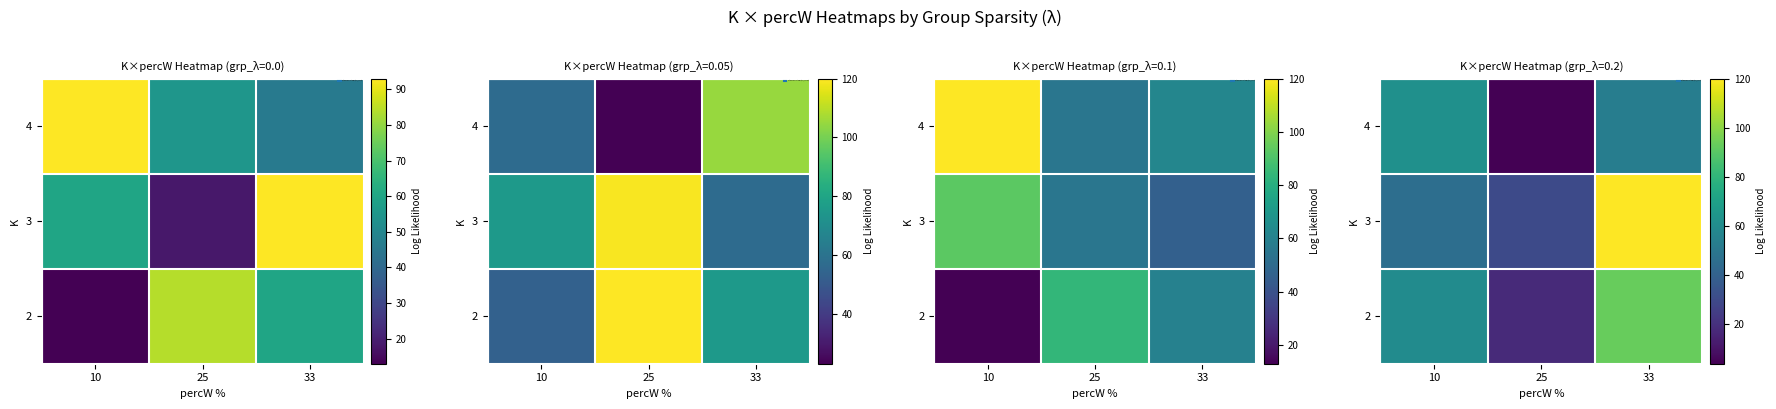

Between 10 and 25, which series saw the biggest shift?

4